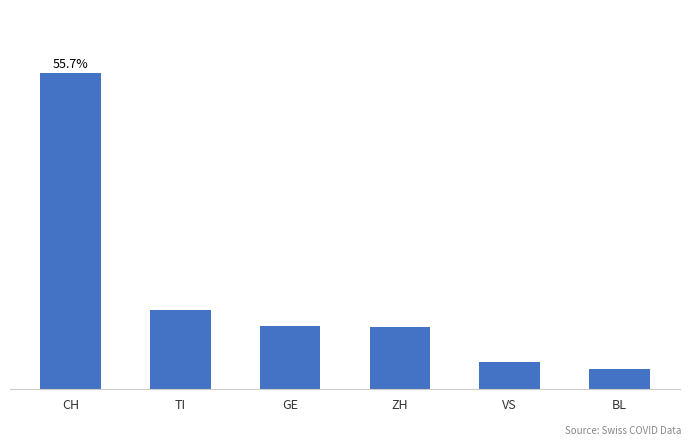

What is the value of the 5th bar from the left?

4.8